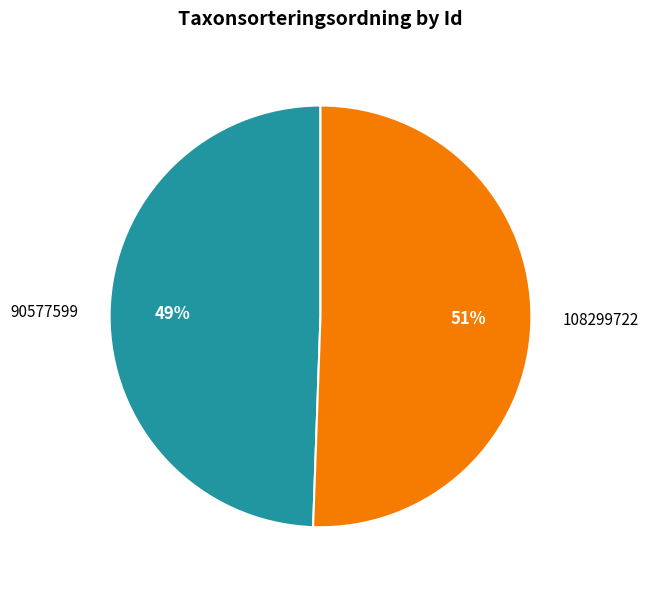

To the nearest percent, what portion does 90577599 represent?

49%